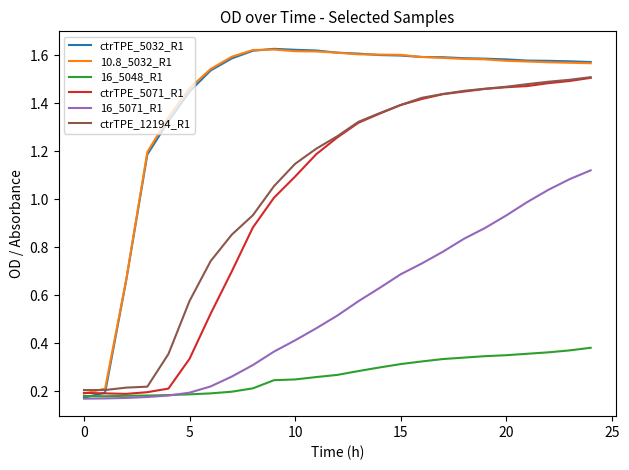

Which series has the widest spread of values?

ctrTPE_5032_R1